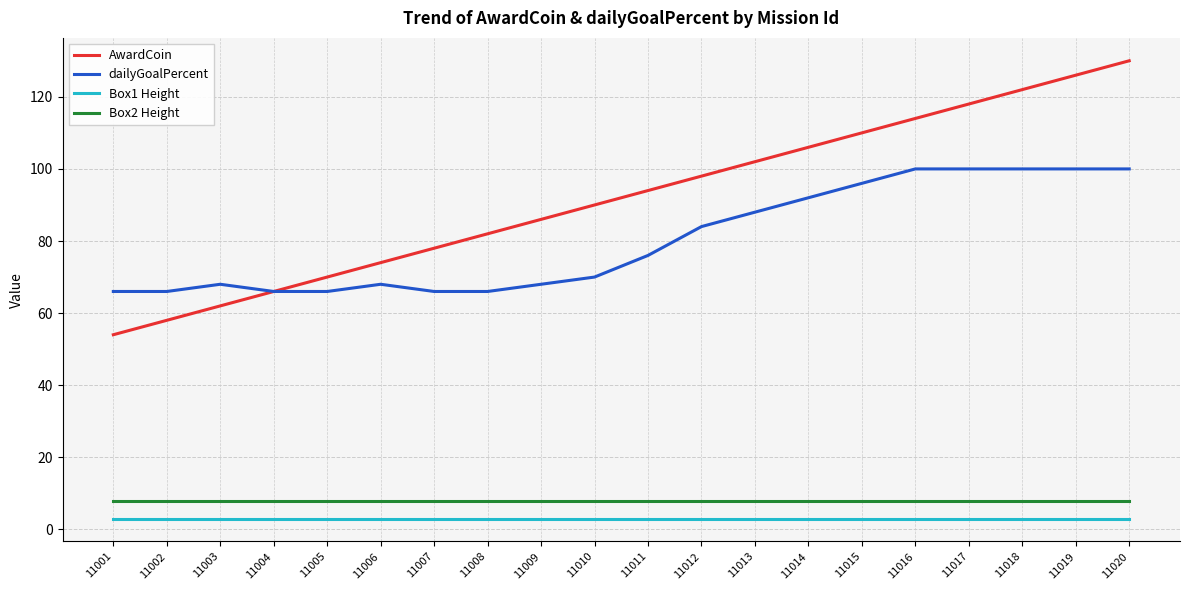

Reading left to right, transcribe all the data shown in this chart.

AwardCoin: 54	58	62	66	70	74	78	82	86	90	94	98	102	106	110	114	118	122	126	130
dailyGoalPercent: 66	66	68	66	66	68	66	66	68	70	76	84	88	92	96	100	100	100	100	100
Box1 Height: 3	3	3	3	3	3	3	3	3	3	3	3	3	3	3	3	3	3	3	3
Box2 Height: 8	8	8	8	8	8	8	8	8	8	8	8	8	8	8	8	8	8	8	8